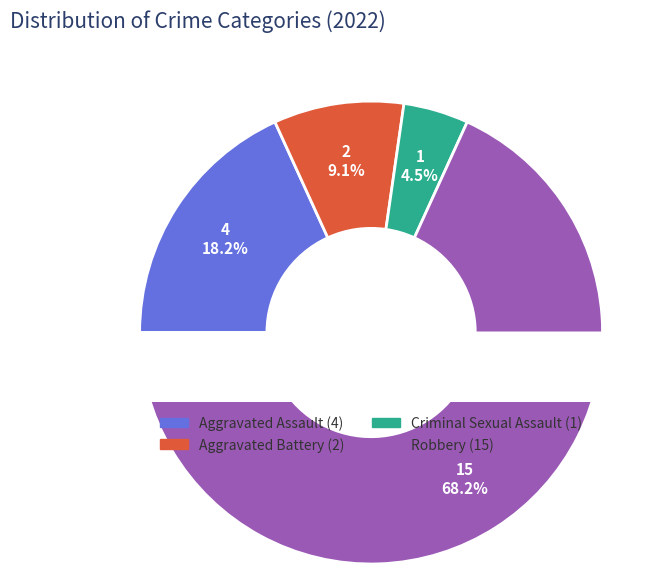

To the nearest percent, what portion does Robbery represent?

68%